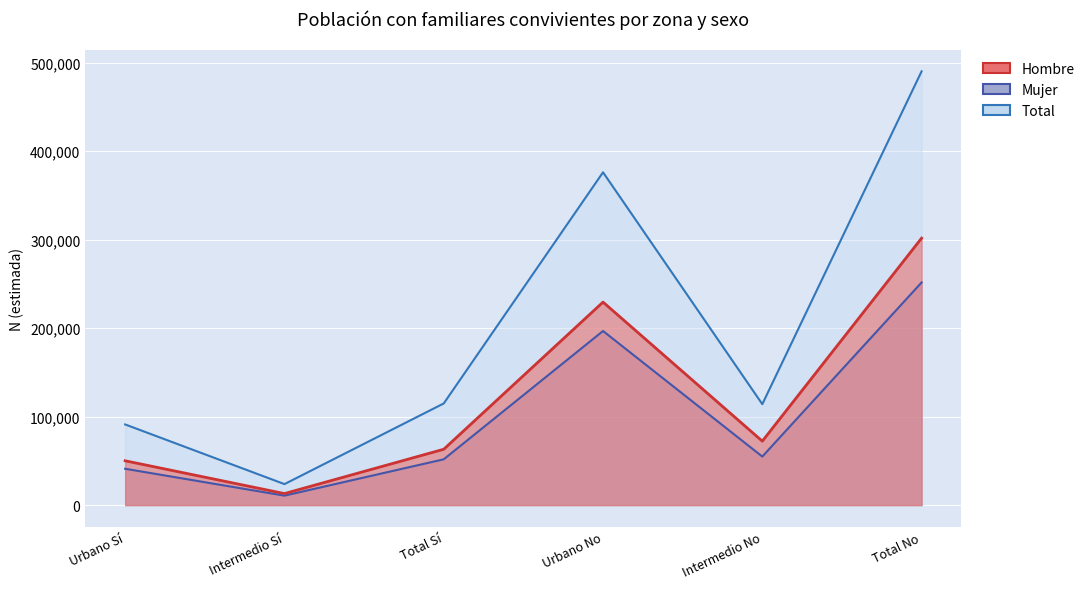

Reading left to right, extract all data points from this chart.

Hombre: Urbano Sí=50096	Intermedio Sí=13046	Total Sí=63142	Urbano No=229466	Intermedio No=72290	Total No=301756
Mujer: Urbano Sí=41078	Intermedio Sí=10698	Total Sí=51775	Urbano No=196802	Intermedio No=54864	Total No=251667
Total: Urbano Sí=91173	Intermedio Sí=23744	Total Sí=114917	Urbano No=376173	Intermedio No=114108	Total No=490281